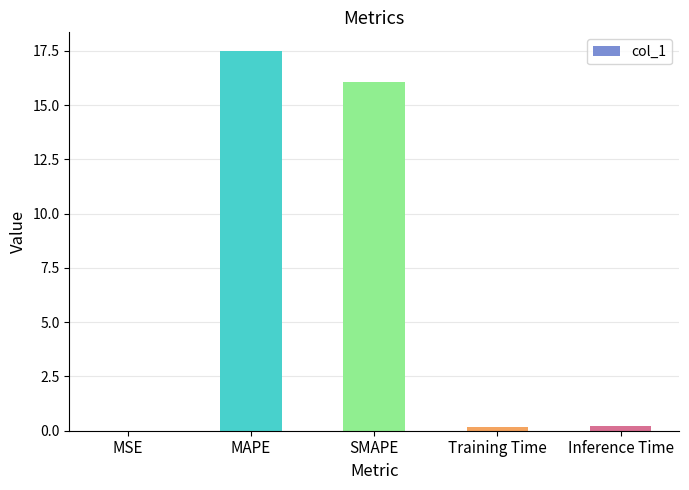

What is the sum of all values?

33.9